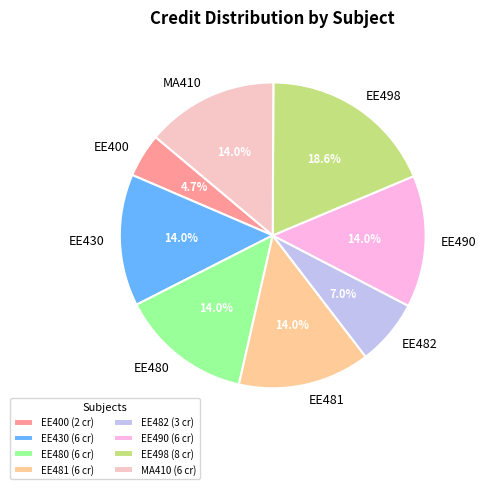

How many slices are in this pie chart?

8